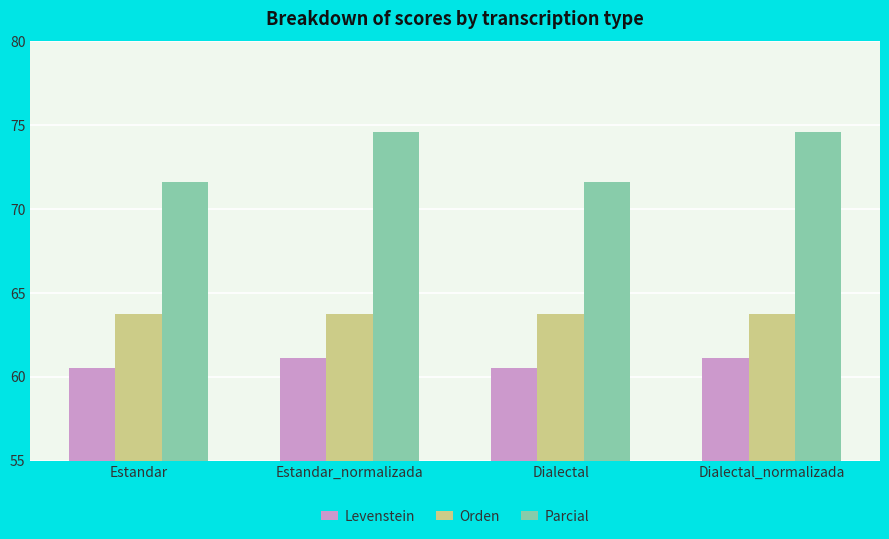

At which label does Parcial first exceed 74?

Estandar_normalizada